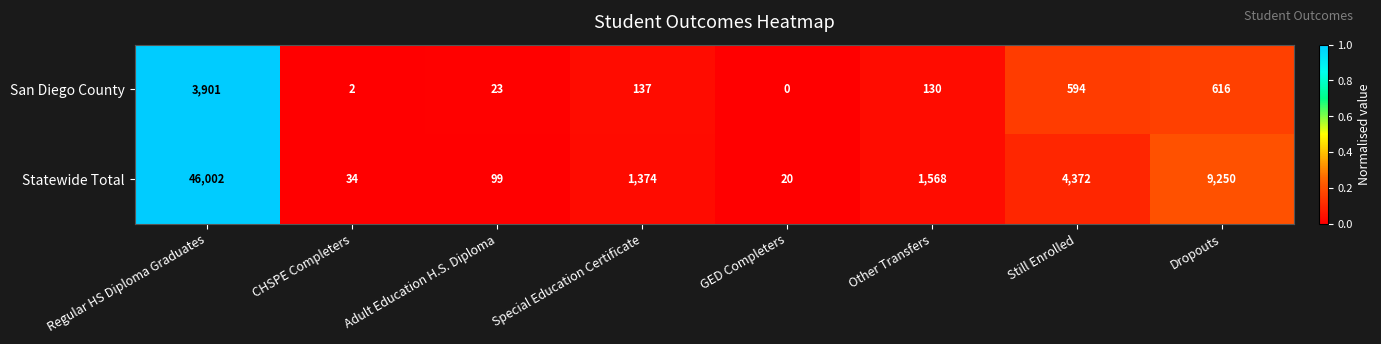

At GED Completers, list the series in order from largest to smallest.

Statewide Total, San Diego County